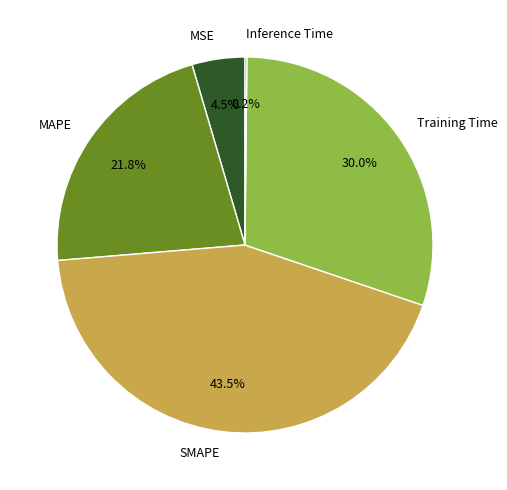

What portion of the pie excludes MAPE?

78.2%